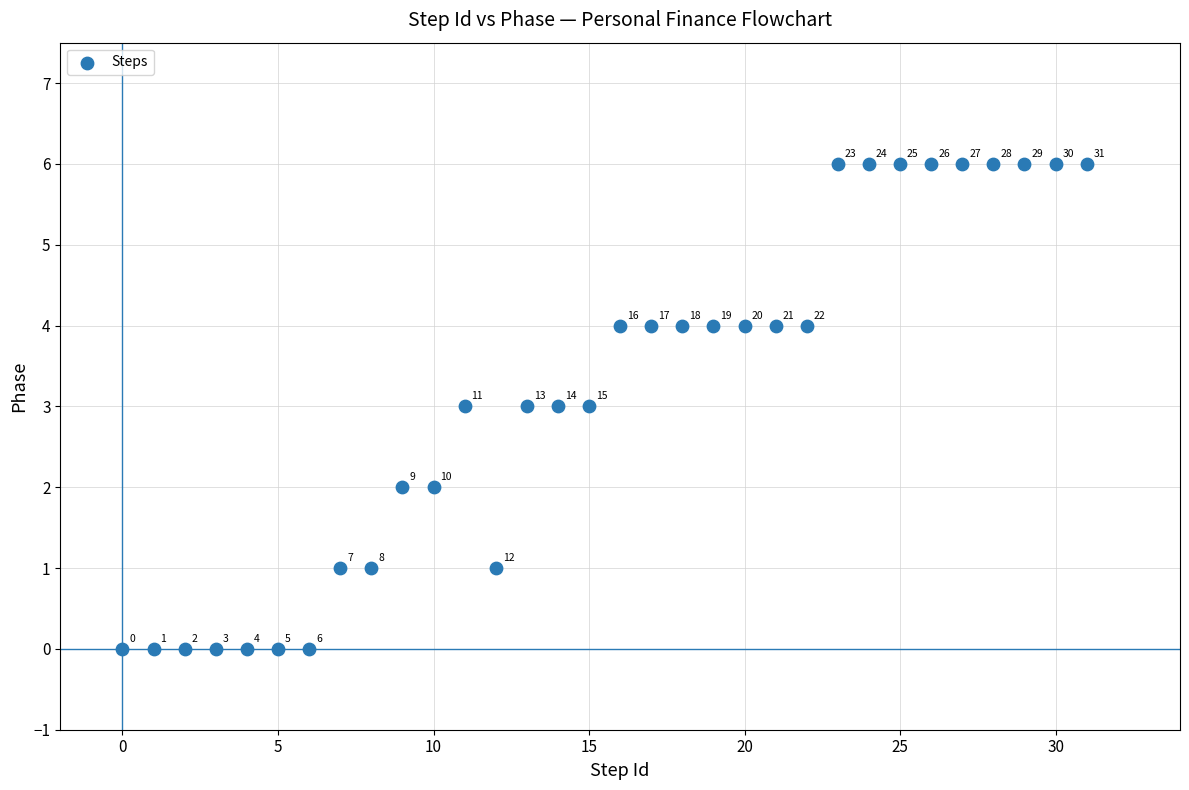

What Y value in the scatter plot is closest to 3?

3